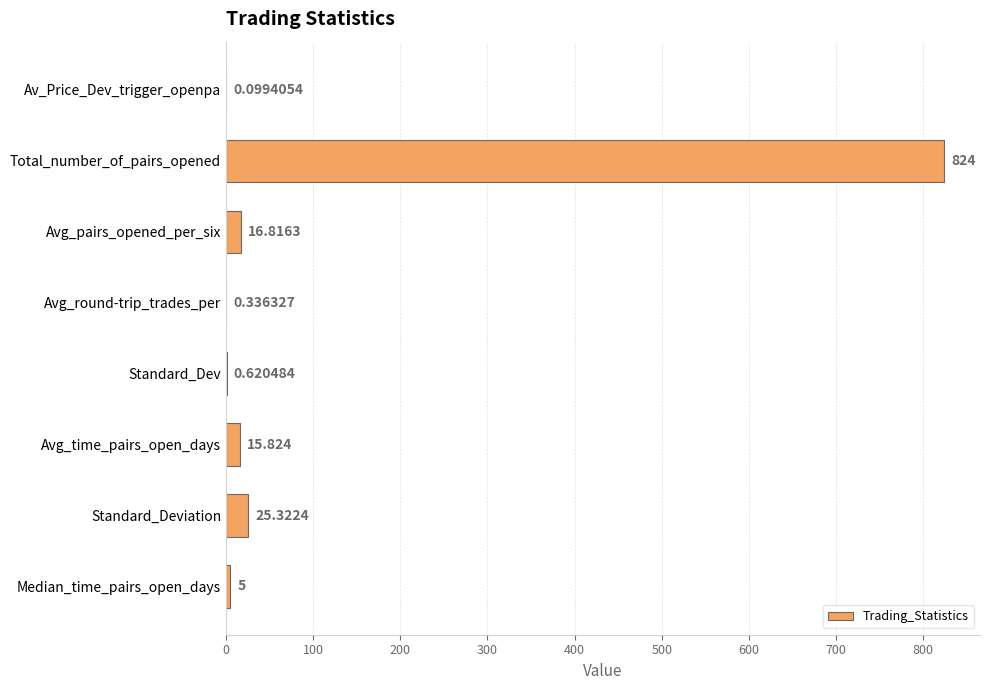

How many data points are above 15?

4